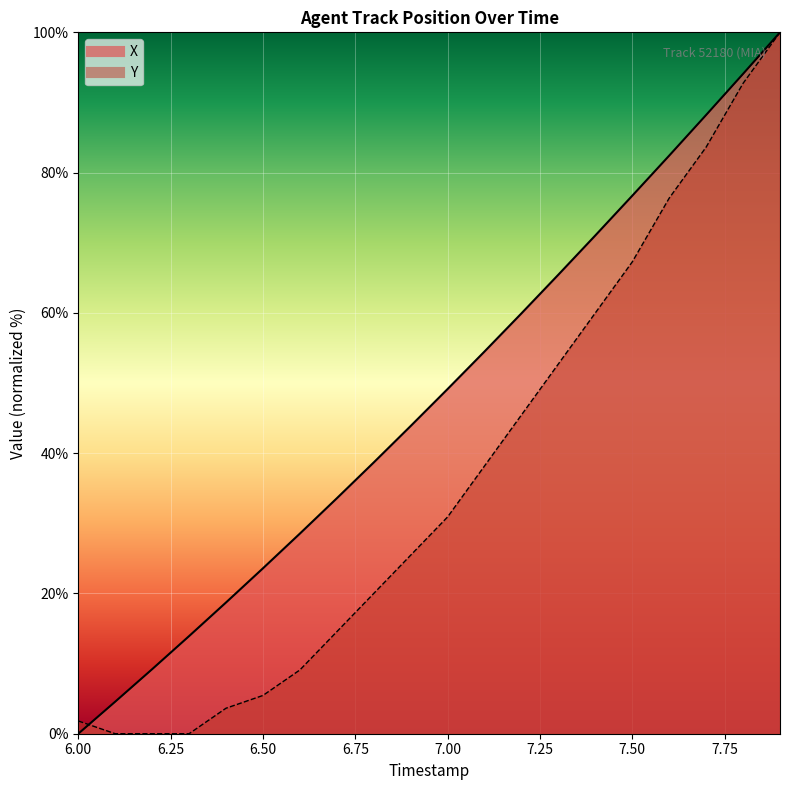

Reading left to right, transcribe all the data shown in this chart.

X: 6.0=0.0	6.1=4.6	6.2=9.2	6.3=13.9	6.4=18.7	6.5=23.6	6.6=28.5	6.7=33.6	6.8=38.7	6.9=43.9	7.0=49.1	7.1=54.5	7.2=59.9	7.3=65.5	7.4=71.0	7.5=76.7	7.6=82.4	7.7=88.2	7.8=94.1	7.9=100.0
Y: 6.0=1.8	6.1=0.0	6.2=0.0	6.3=0.0	6.4=3.6	6.5=5.5	6.6=9.1	6.7=14.5	6.8=20.0	6.9=25.5	7.0=30.9	7.1=38.2	7.2=45.5	7.3=52.7	7.4=60.0	7.5=67.3	7.6=76.4	7.7=83.6	7.8=92.7	7.9=100.0